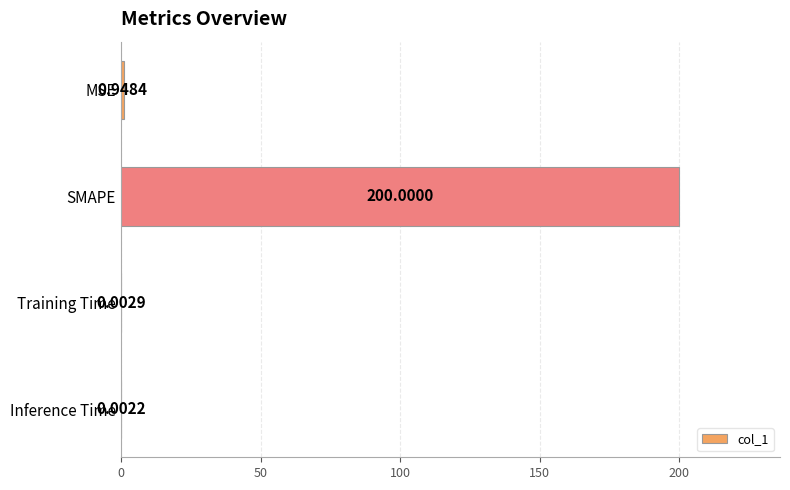

What is the change in value from MSE to Training Time?

-0.9